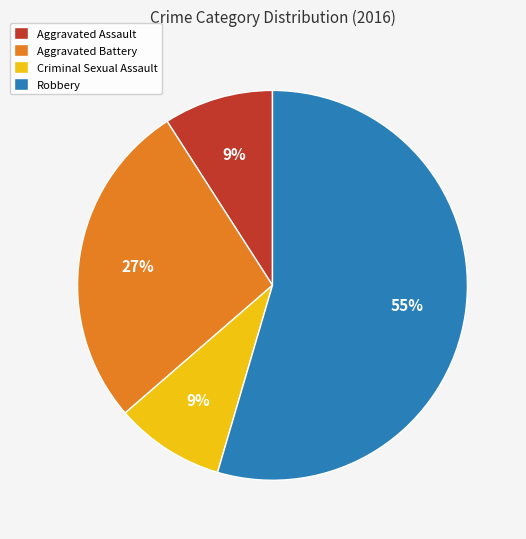

To the nearest percent, what portion does Criminal Sexual Assault represent?

9%